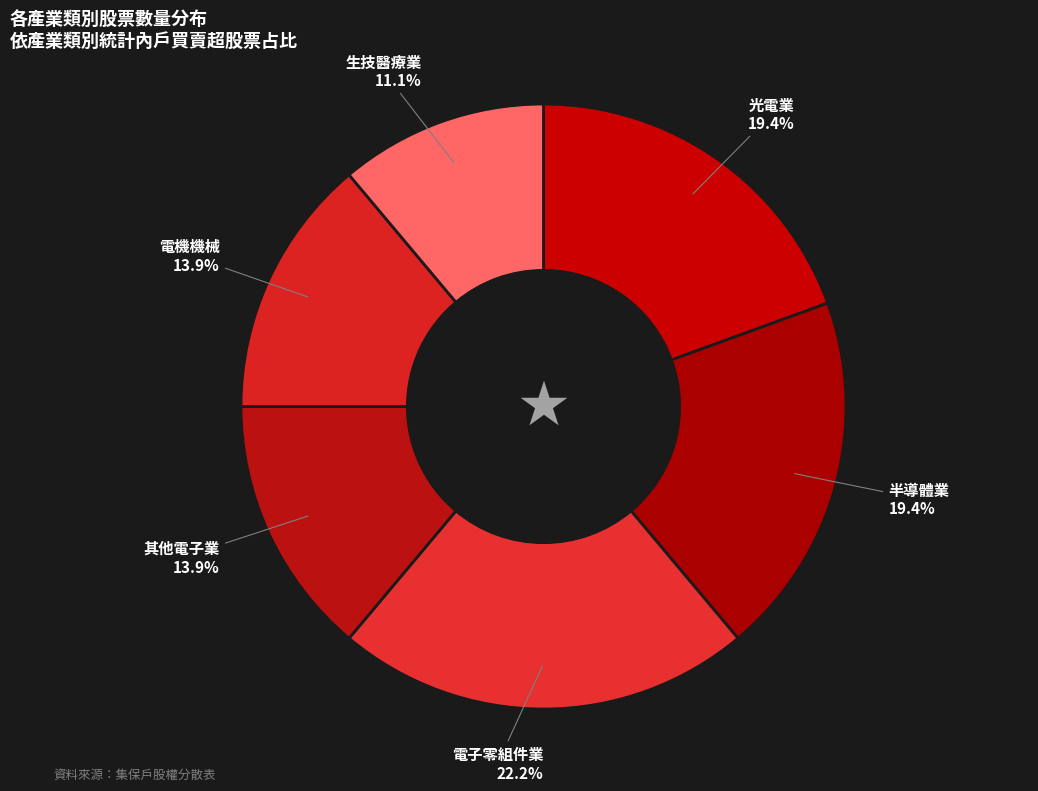

Which slice is the smallest?

生技醫療業